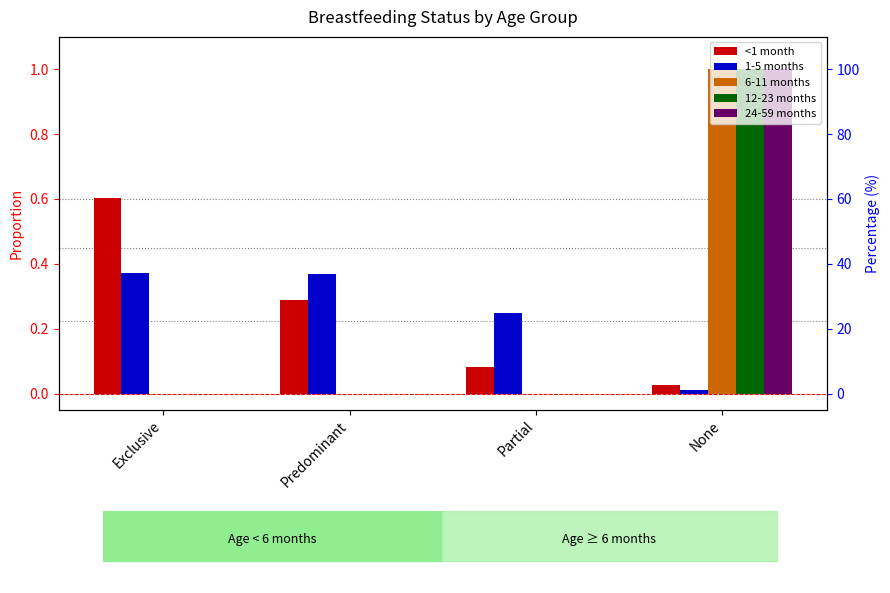

What is the average value of the 12-23 months series?

0.2